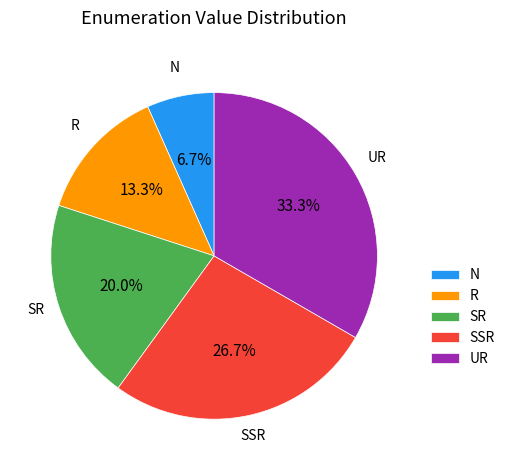

Is there a majority slice in this chart?

No